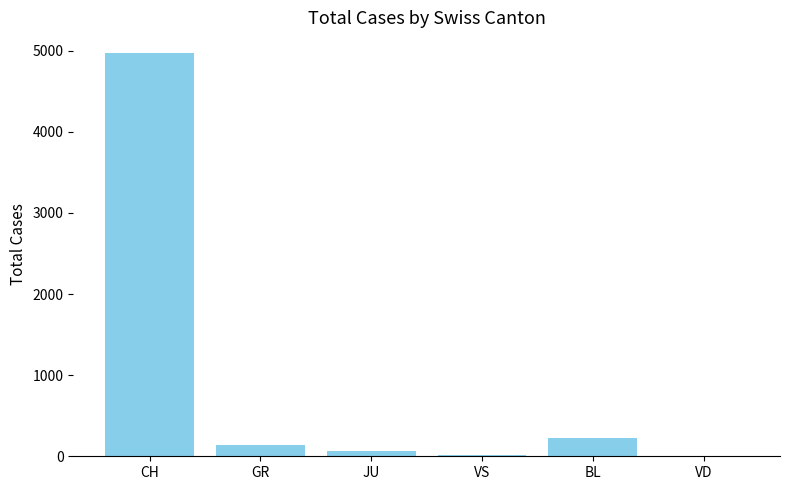

How many series are shown in this chart?

1